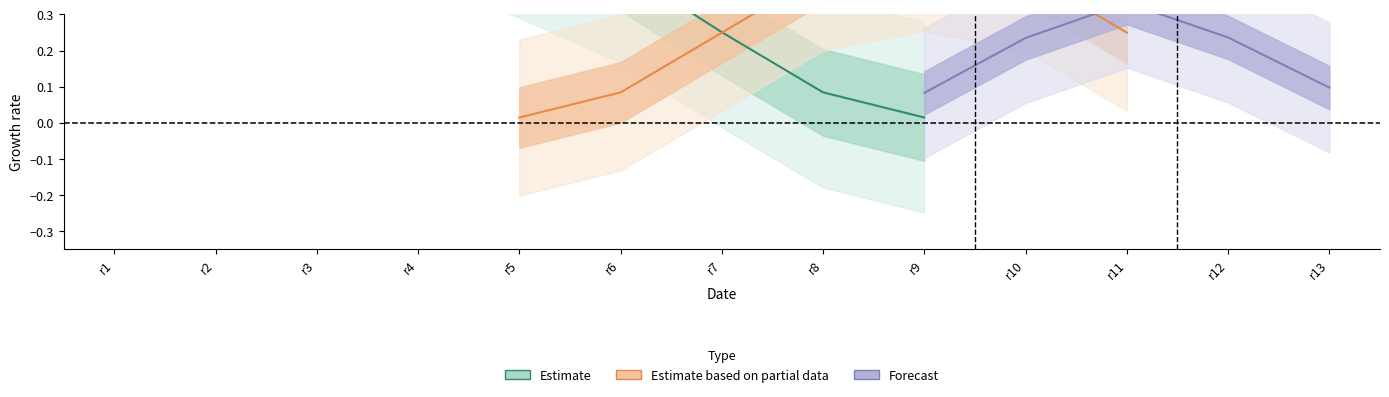

What is the maximum value shown in the chart?

1